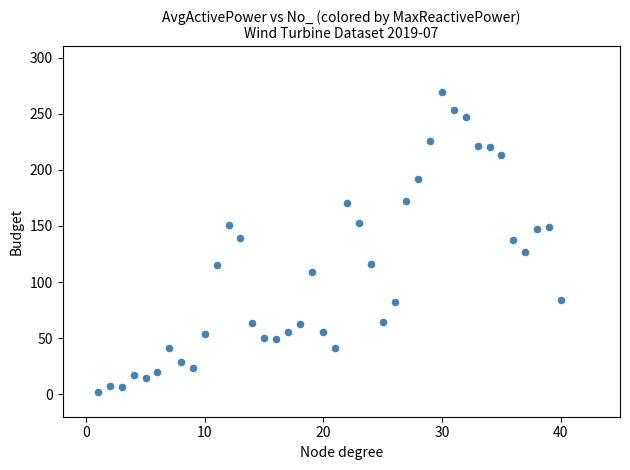

What is the range of X values (max minus min)?

39.0